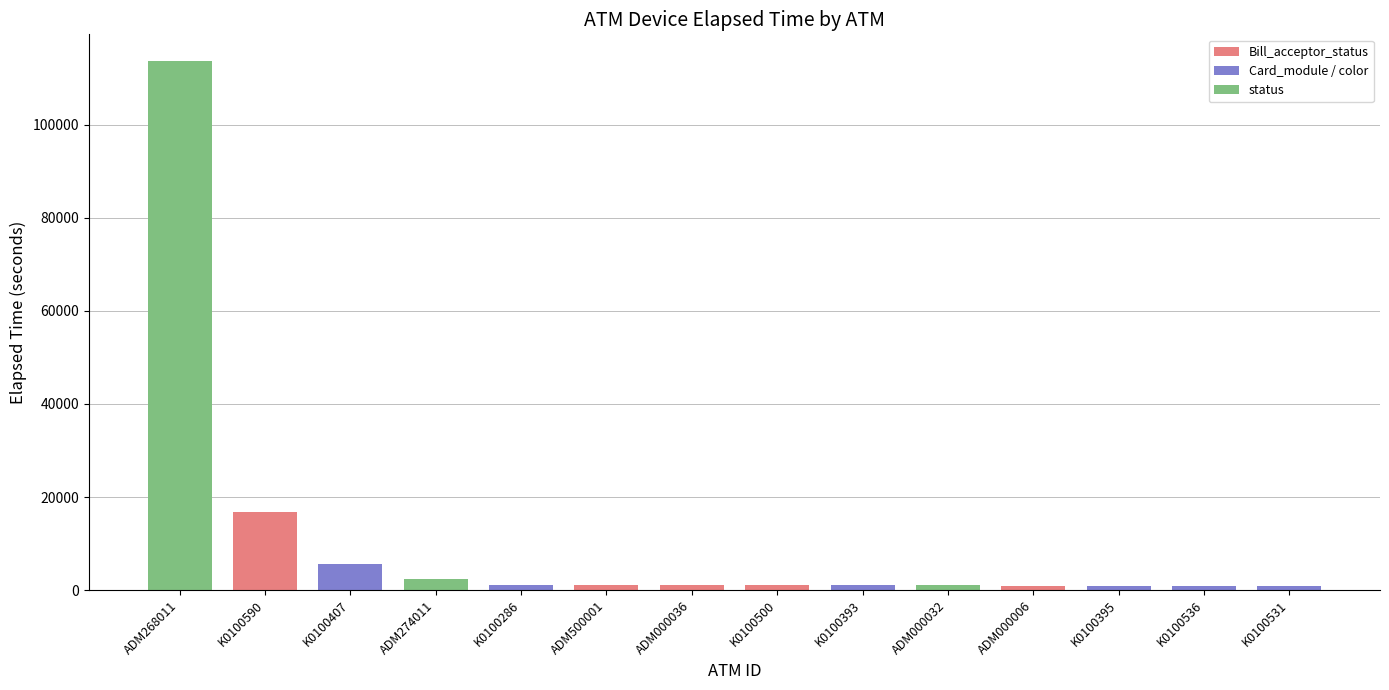

The chart shows a value of 990 at ADM000006. True or false?

True